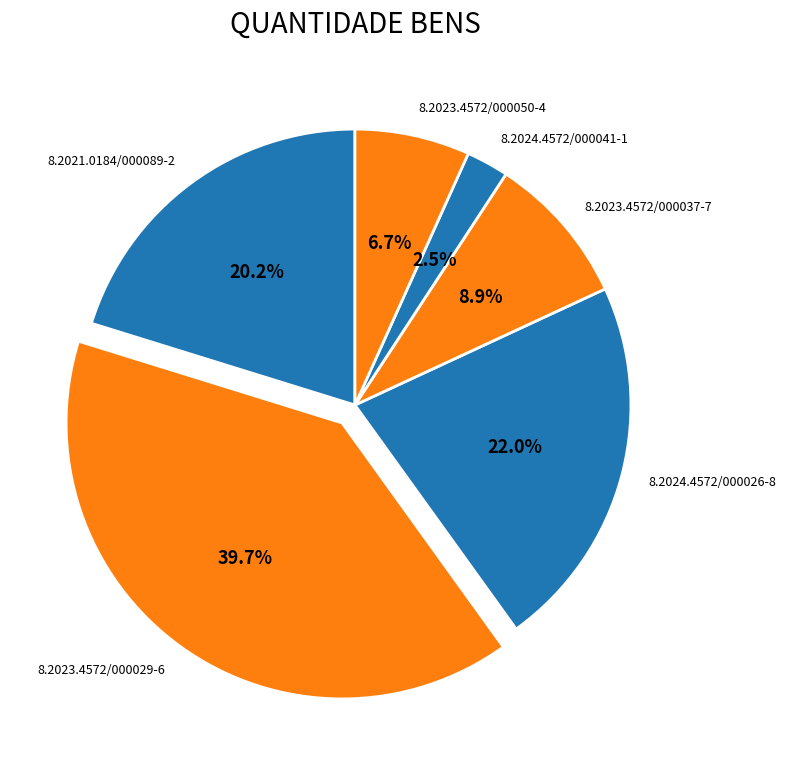

To the nearest percent, what is the difference between the largest and smallest slice percentages?

37%